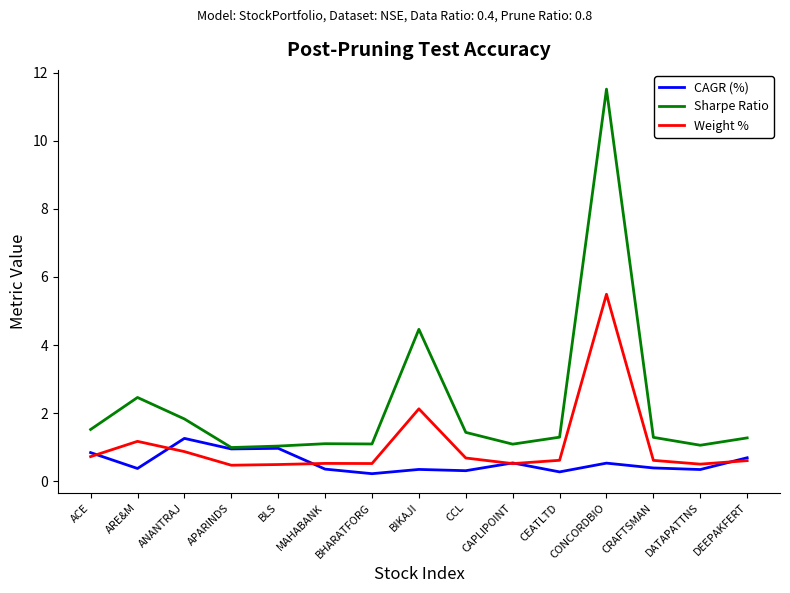

Rank the series by their maximum value, from lowest to highest.

CAGR (%), Weight %, Sharpe Ratio